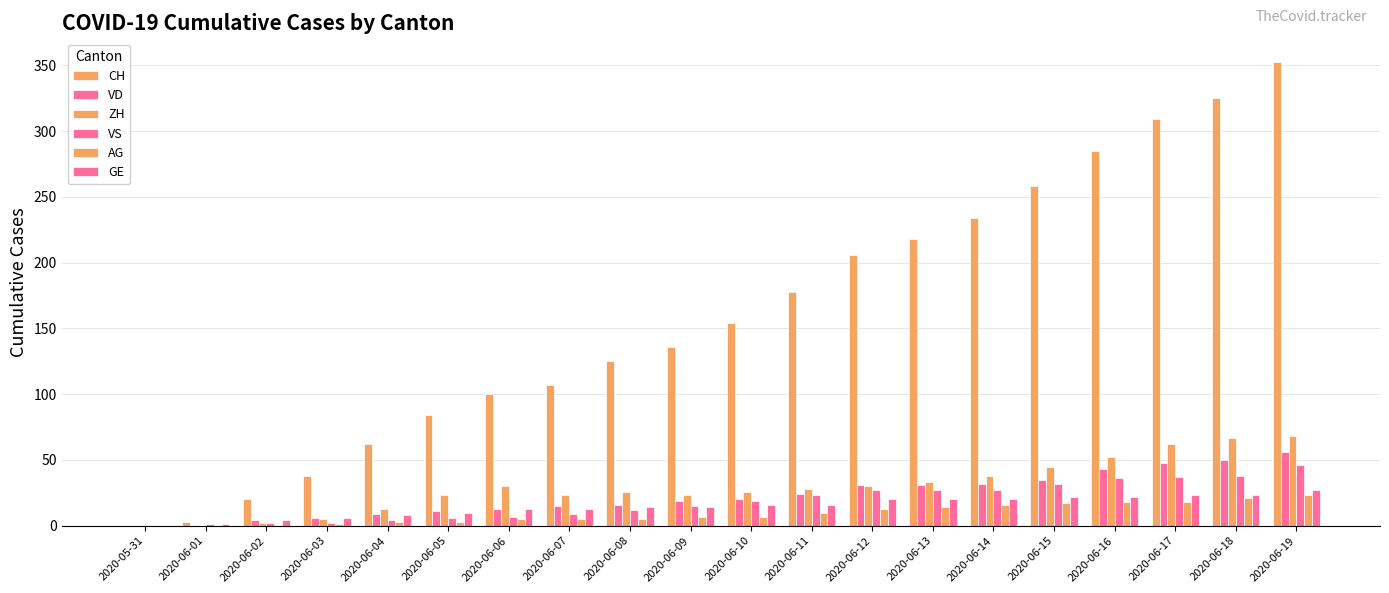

How many data points does each series have?

20